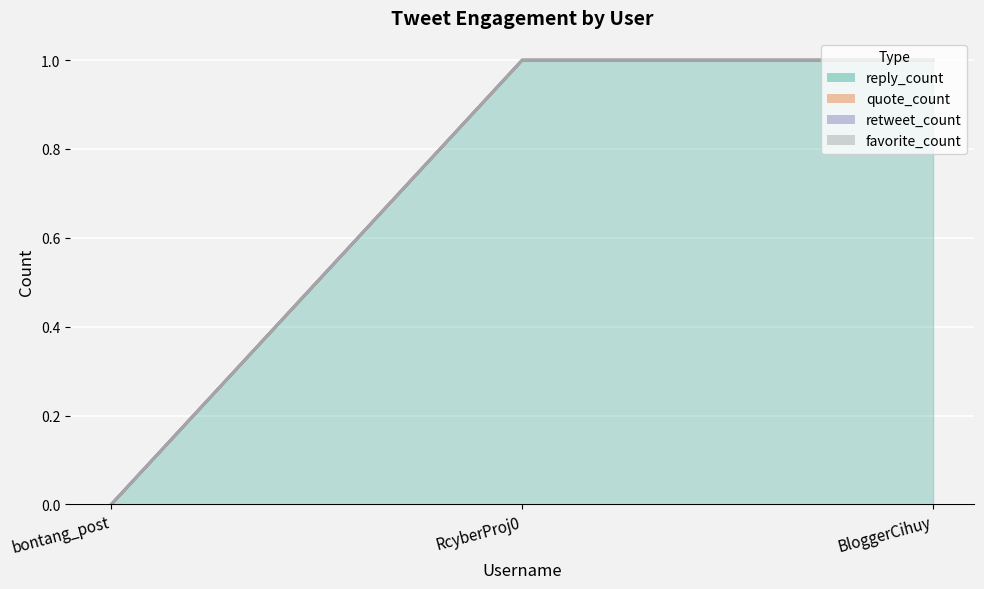

At which label is retweet_count closest to 0?

bontang_post